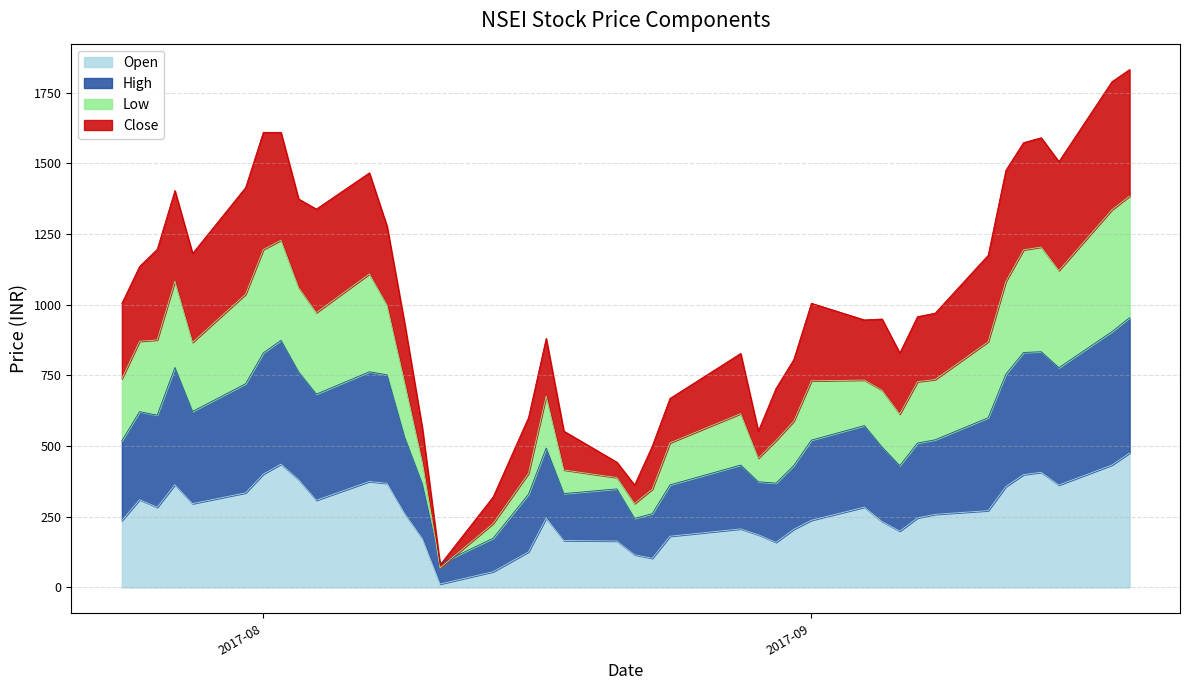

At which category does Open reach its first local peak?

2017-07-25